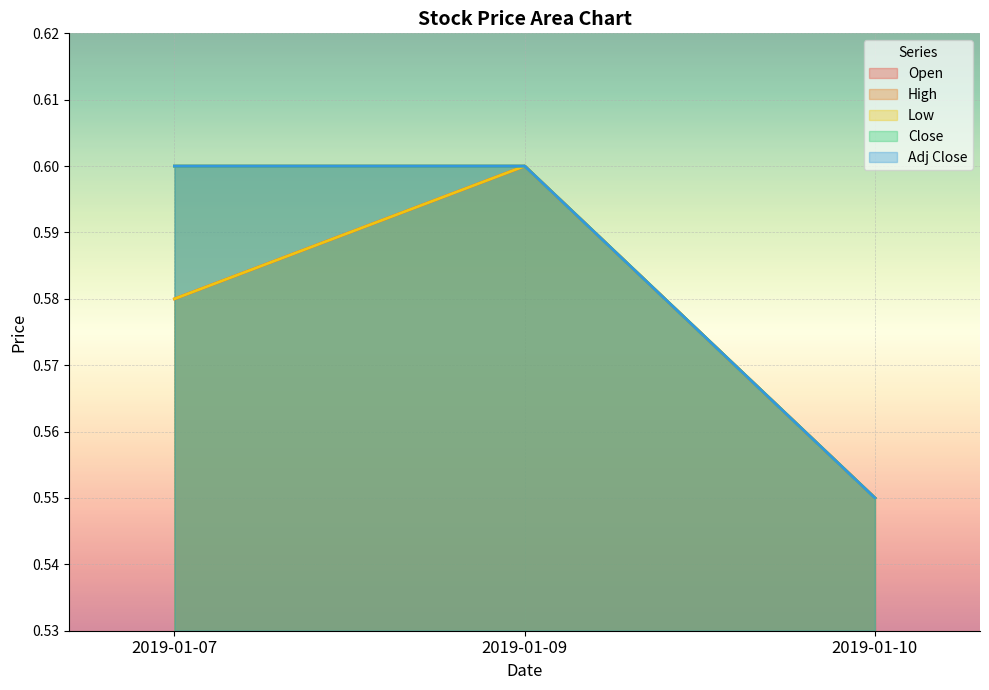

What are all the series names shown in the legend?

Open, High, Low, Close, Adj Close